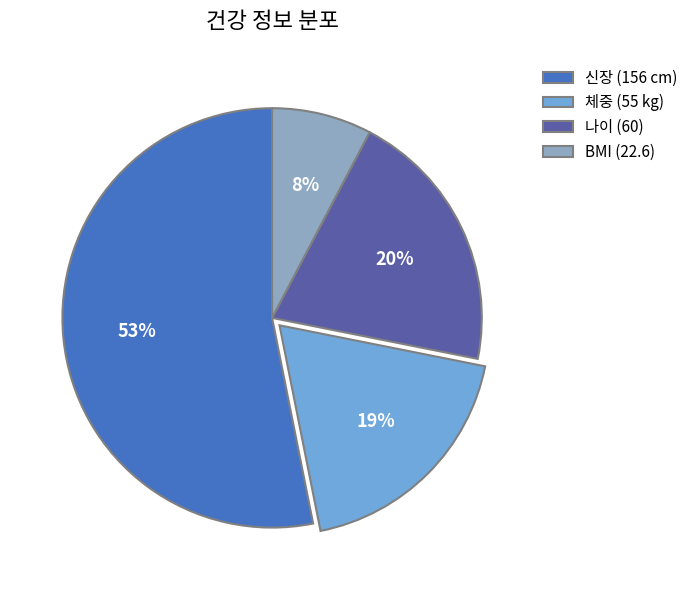

Which slice represents more than half of the pie?

신장 (156 cm)